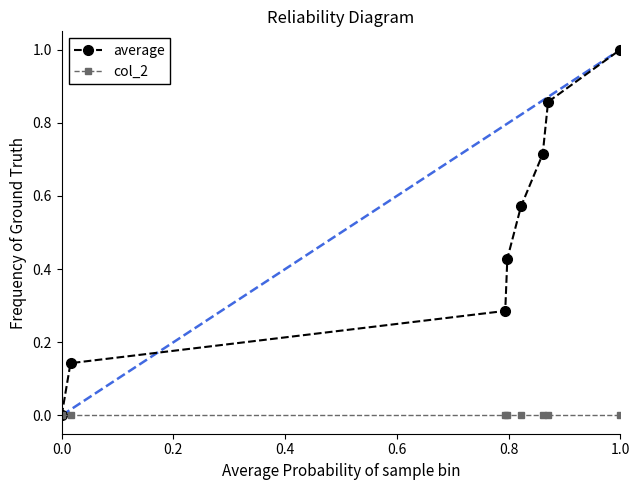

What is the average value of the average series?

0.5